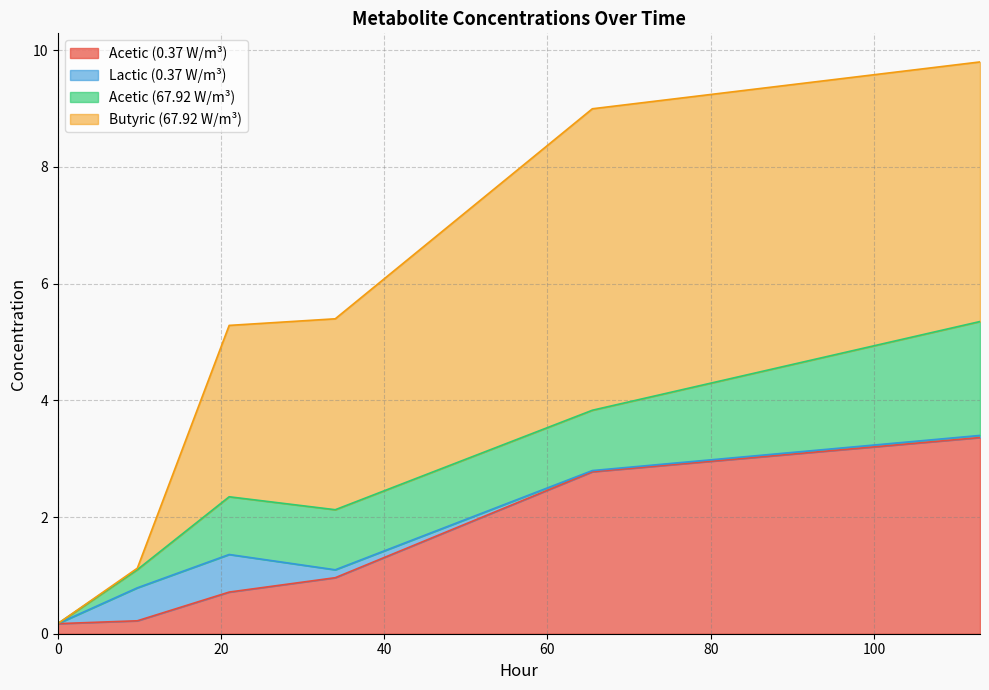

What are all the series names shown in the legend?

Acetic (0.37 W/m³), Lactic (0.37 W/m³), Acetic (67.92 W/m³), Butyric (67.92 W/m³)